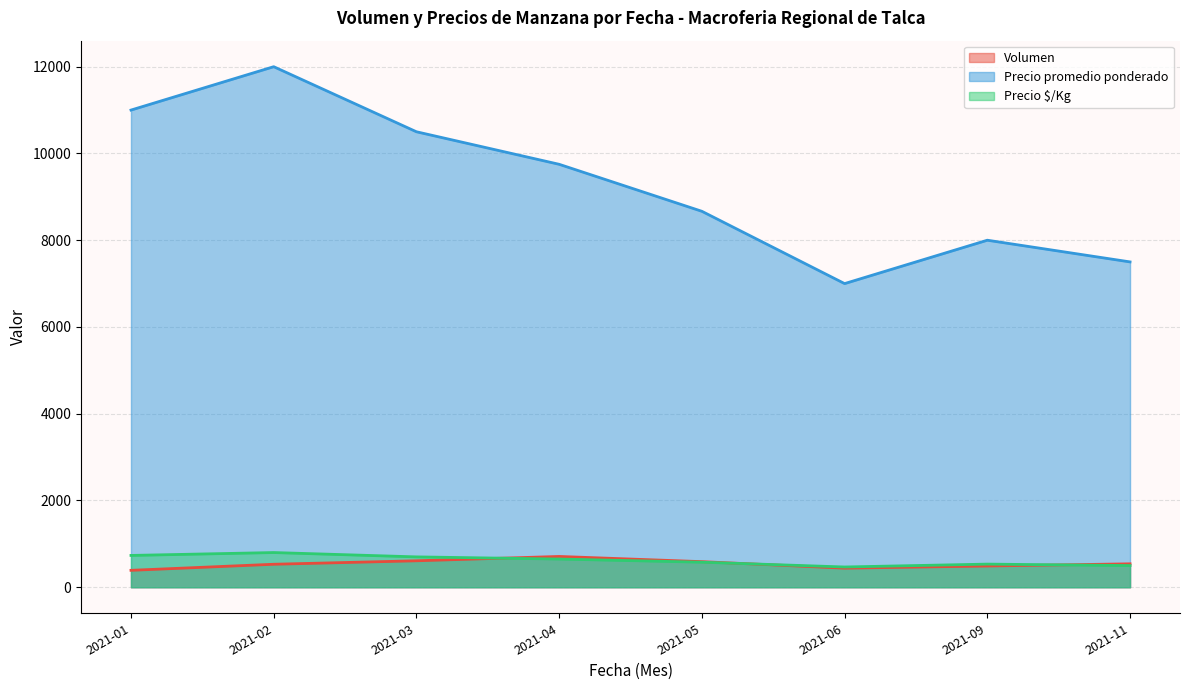

True or false: Volumen and Precio promedio ponderado intersect in this chart.

False